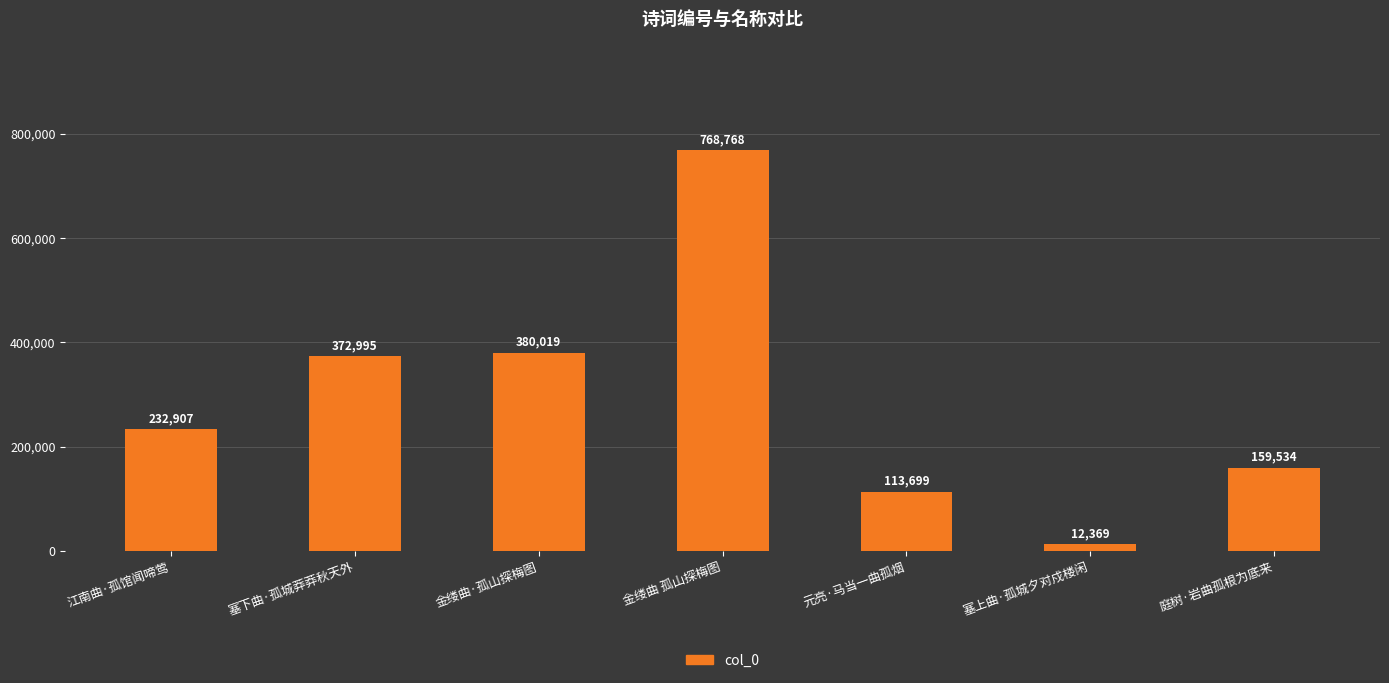

What is the change in value from 塞下曲·孤城莽莽秋天外 to 金缕曲 孤山探梅图?

+395773